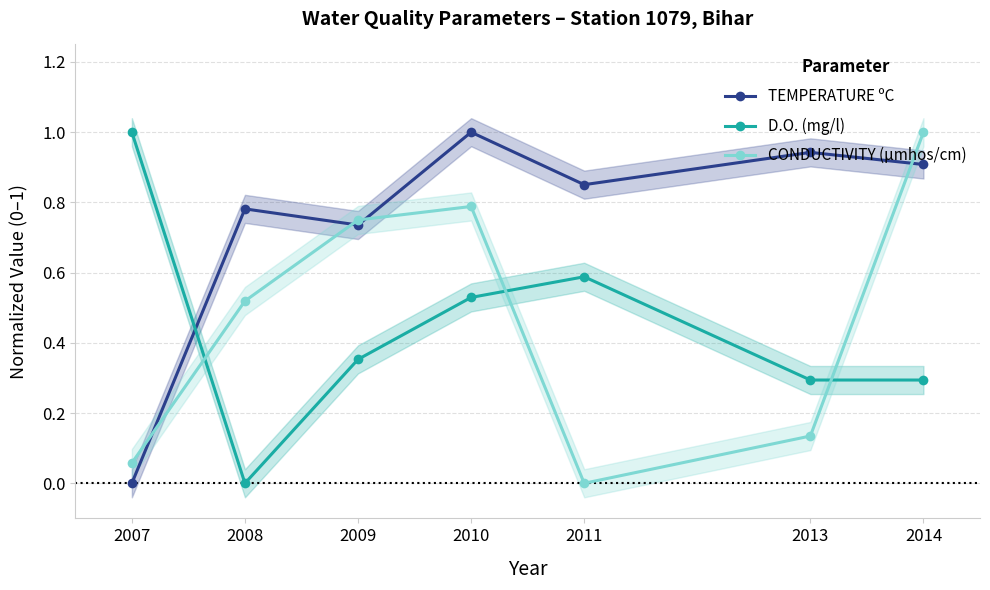

Which has a higher value, 2010 or 2013?

2010